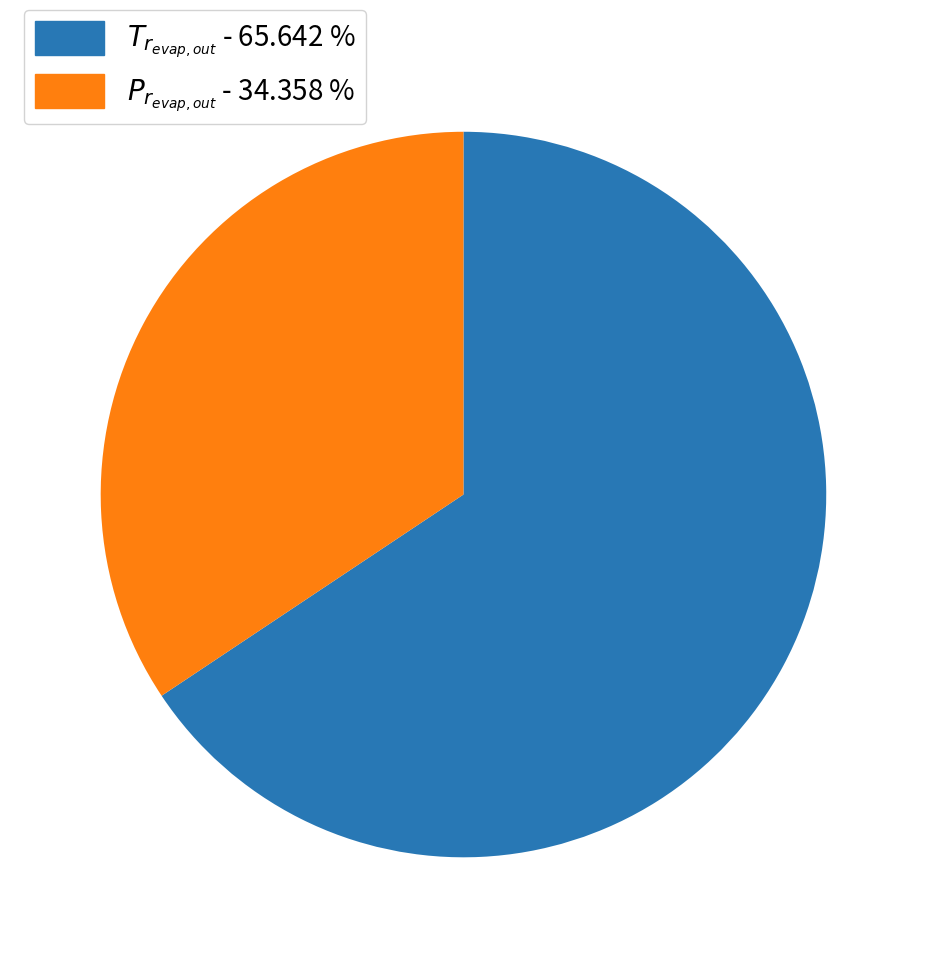

Count the number of slices in the pie.

2